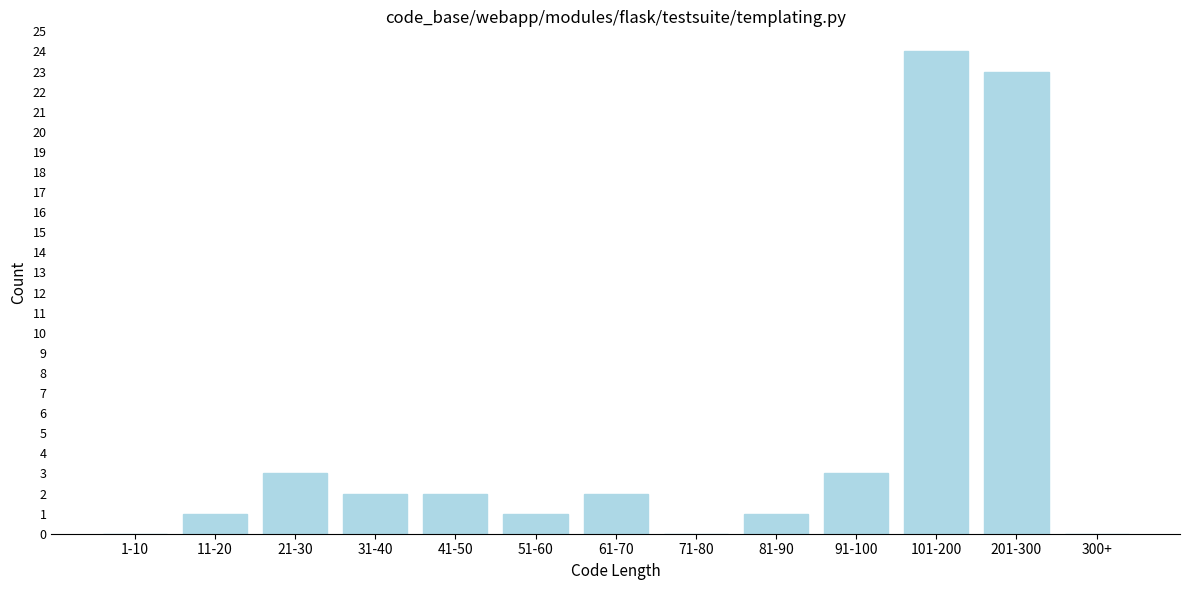

Reading left to right, what are all the values shown in this chart?

1-10=0	11-20=1	21-30=3	31-40=2	41-50=2	51-60=1	61-70=2	71-80=0	81-90=1	91-100=3	101-200=24	201-300=23	300+=0